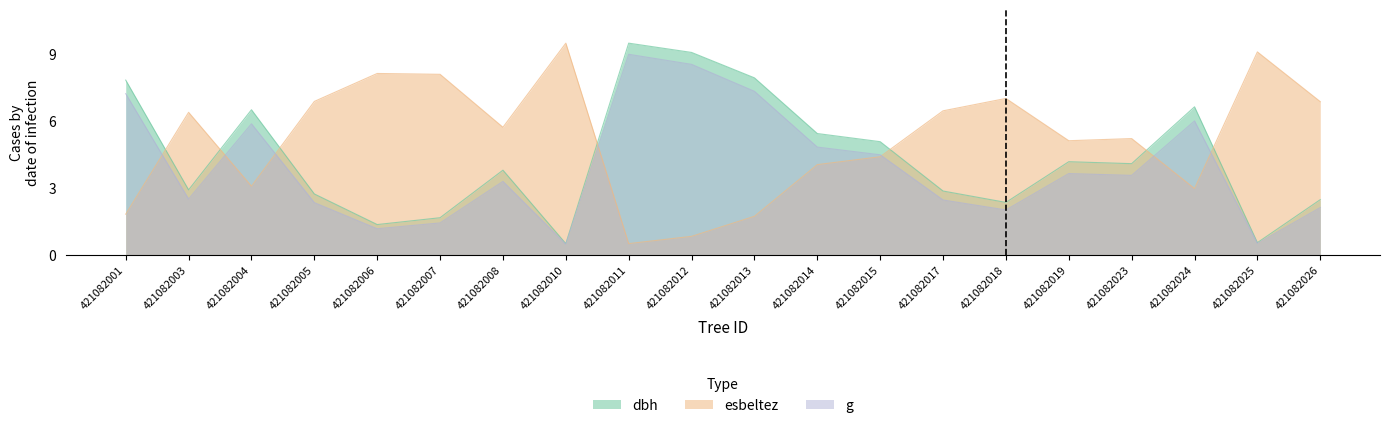

True or false: esbeltez has more than 2 points higher than both neighbors.

True